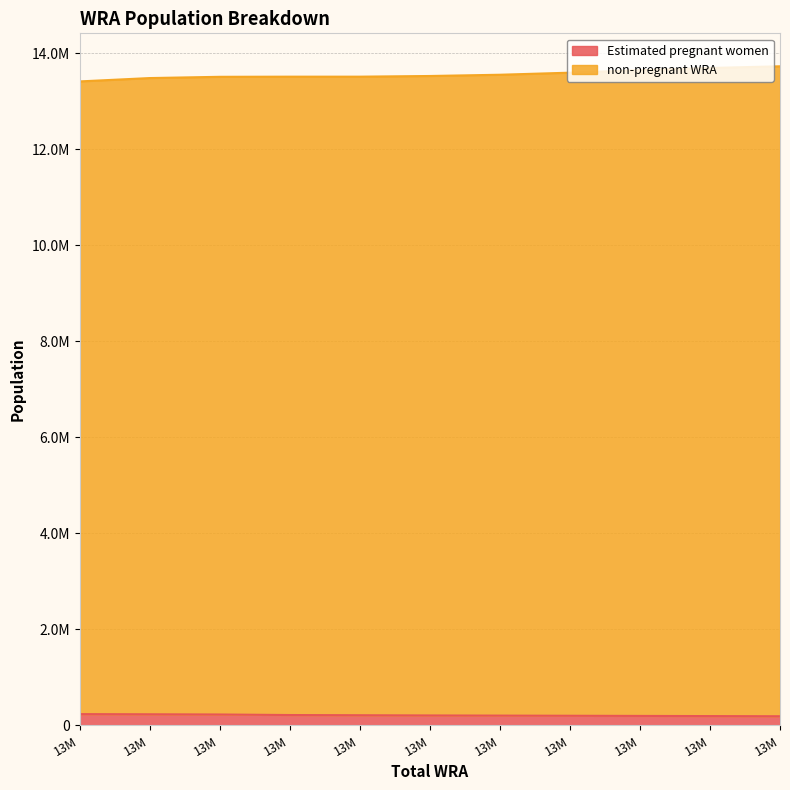

True or false: non-pregnant WRA and Estimated pregnant women intersect in this chart.

False